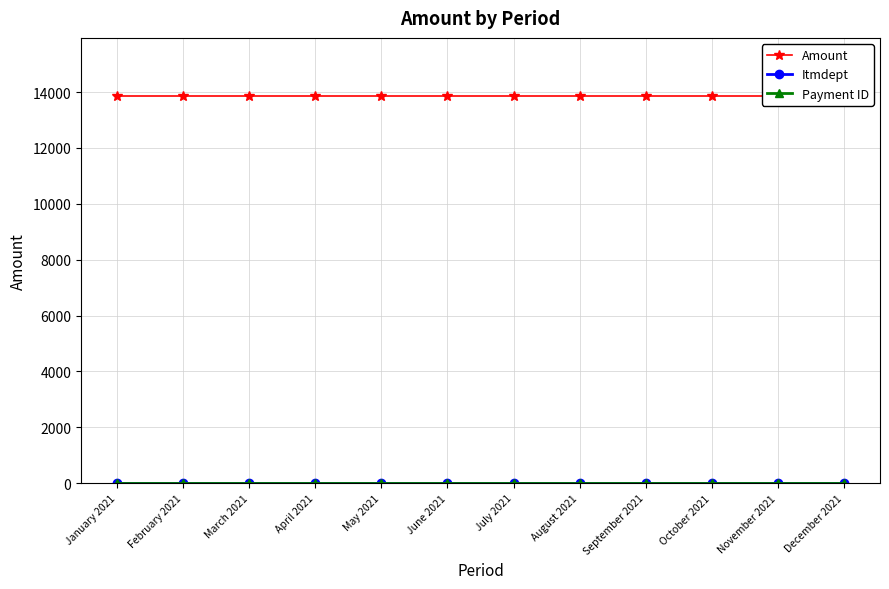

What is the sum of the Payment ID values at January 2021 and March 2021?

4